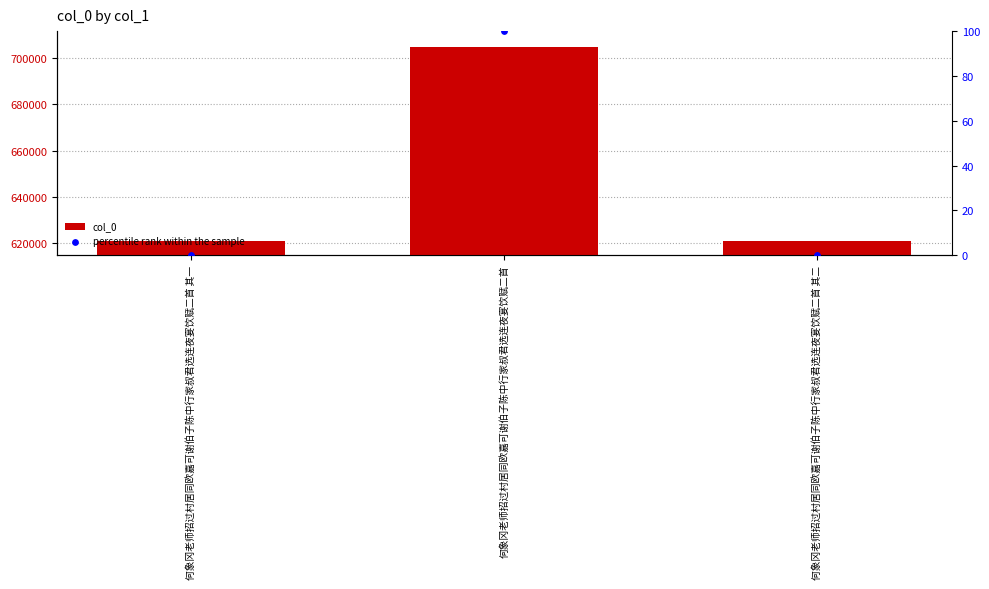

Is the value of percentile rank within the sample at 何象冈老师招过村居同欧嘉可谢伯子陈中行家叔君选连夜宴饮赋二首 其一 greater than the value of col_0 at 何象冈老师招过村居同欧嘉可谢伯子陈中行家叔君选连夜宴饮赋二首 其二?

No